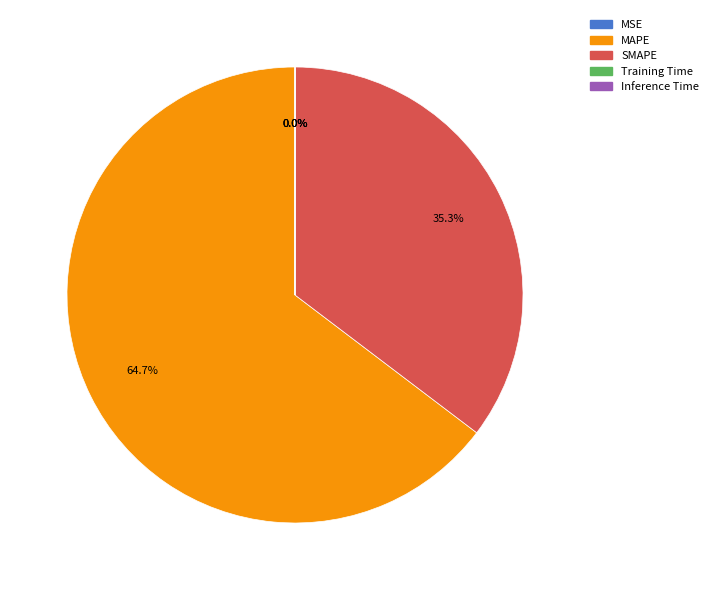

What is the majority slice?

MAPE